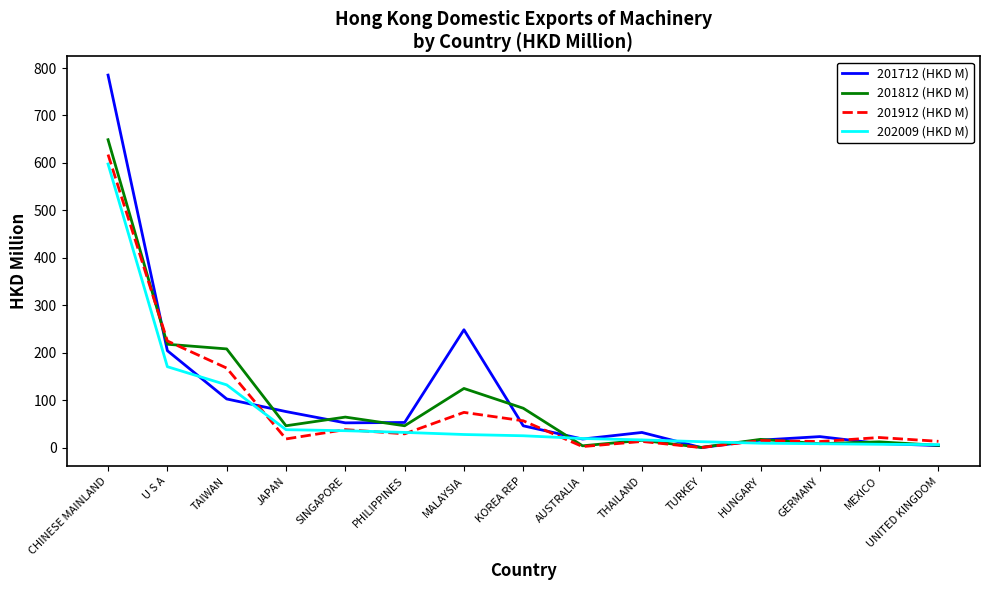

Does the chart have visible grid lines?

No